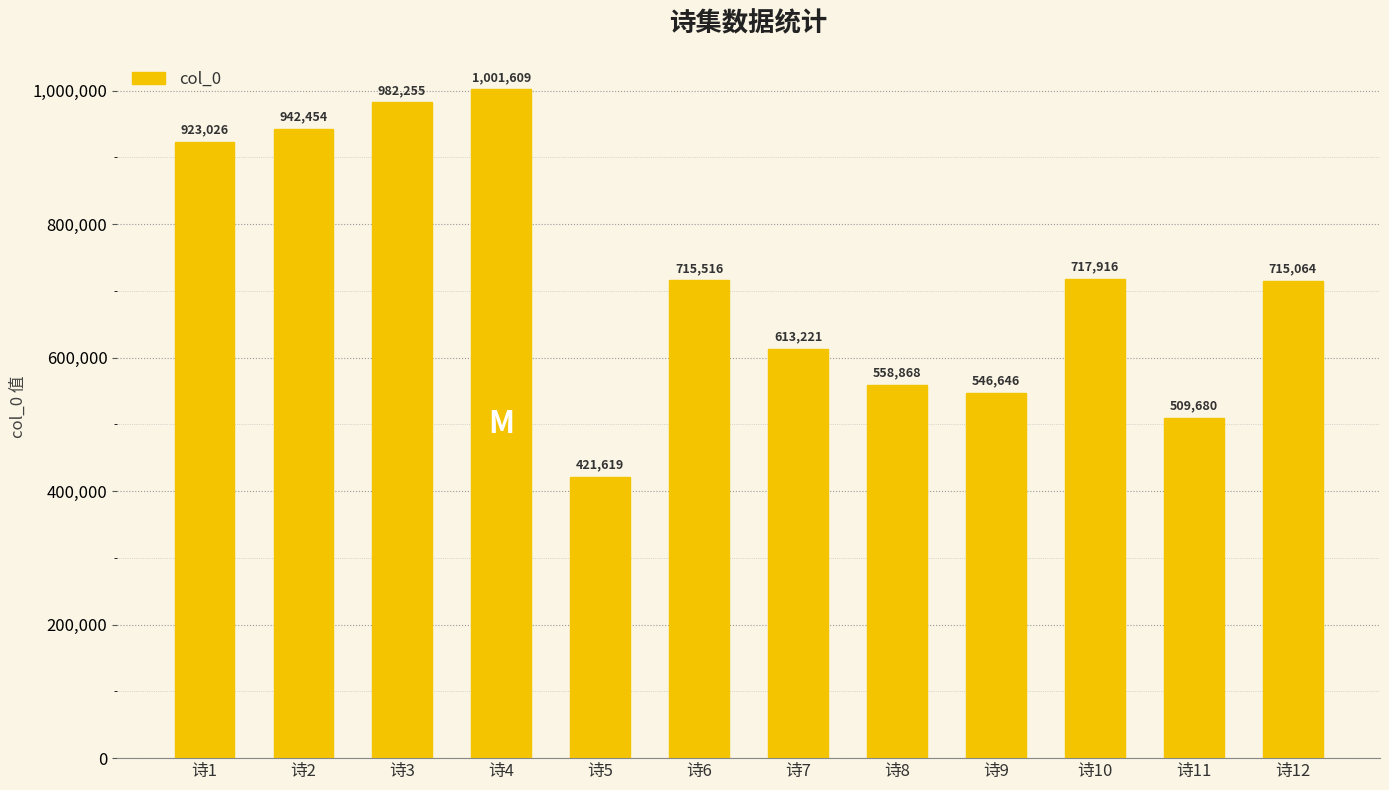

Reading left to right, list all the values displayed in this chart.

923026	942454	982255	1001609	421619	715516	613221	558868	546646	717916	509680	715064